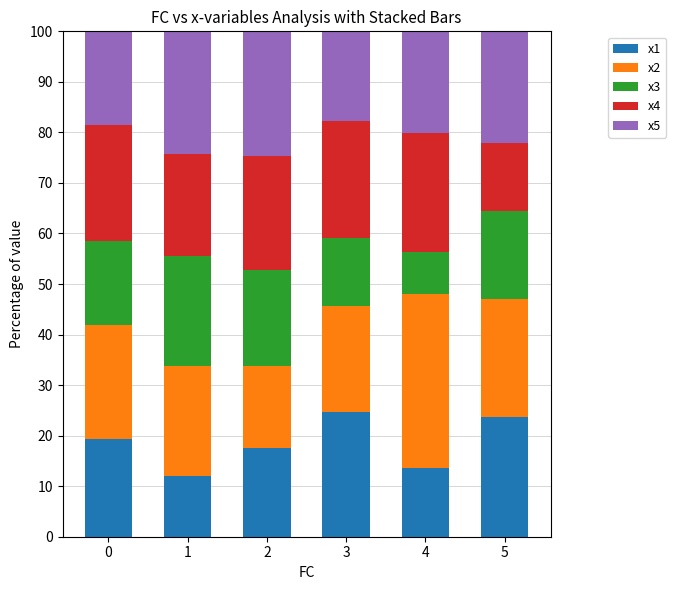

How many values in the x1 series are below 19?

3